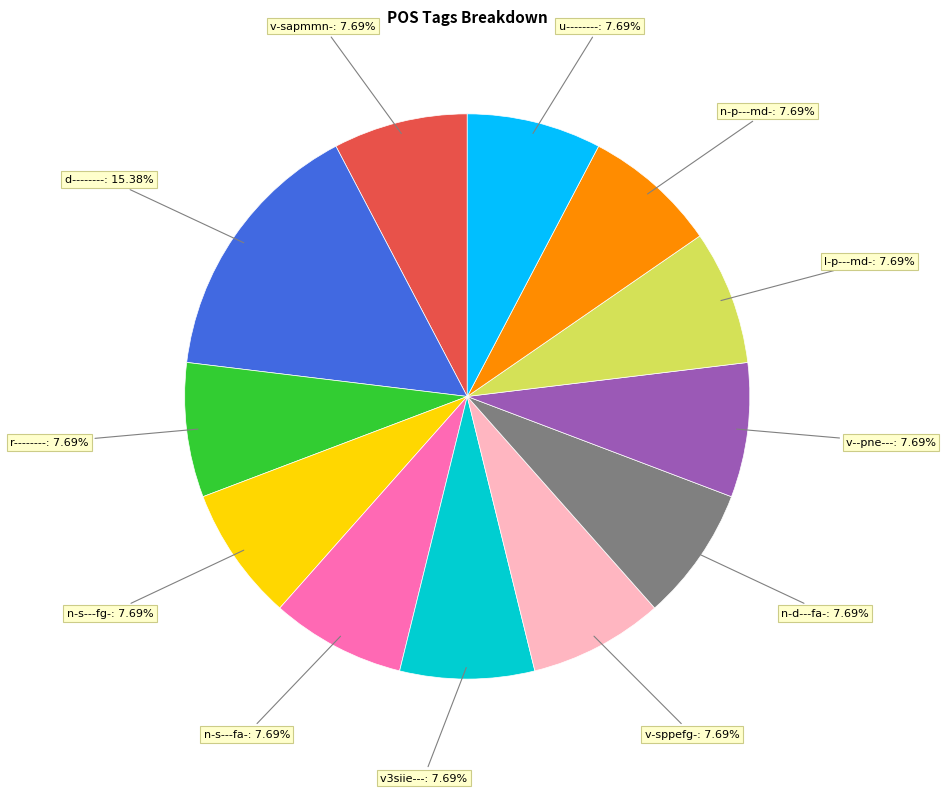

Does any single category account for the majority?

No